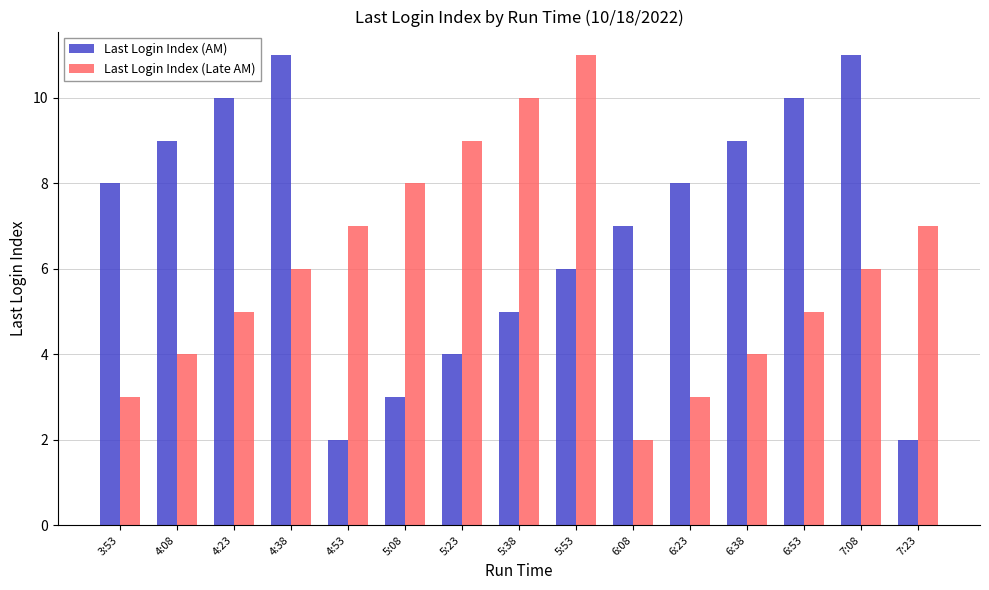

Reading right to left, what are all the values shown in this chart?

Last Login Index (AM): 7:23=2	7:08=11	6:53=10	6:38=9	6:23=8	6:08=7	5:53=6	5:38=5	5:23=4	5:08=3	4:53=2	4:38=11	4:23=10	4:08=9	3:53=8
Last Login Index (Late AM): 7:23=7	7:08=6	6:53=5	6:38=4	6:23=3	6:08=2	5:53=11	5:38=10	5:23=9	5:08=8	4:53=7	4:38=6	4:23=5	4:08=4	3:53=3